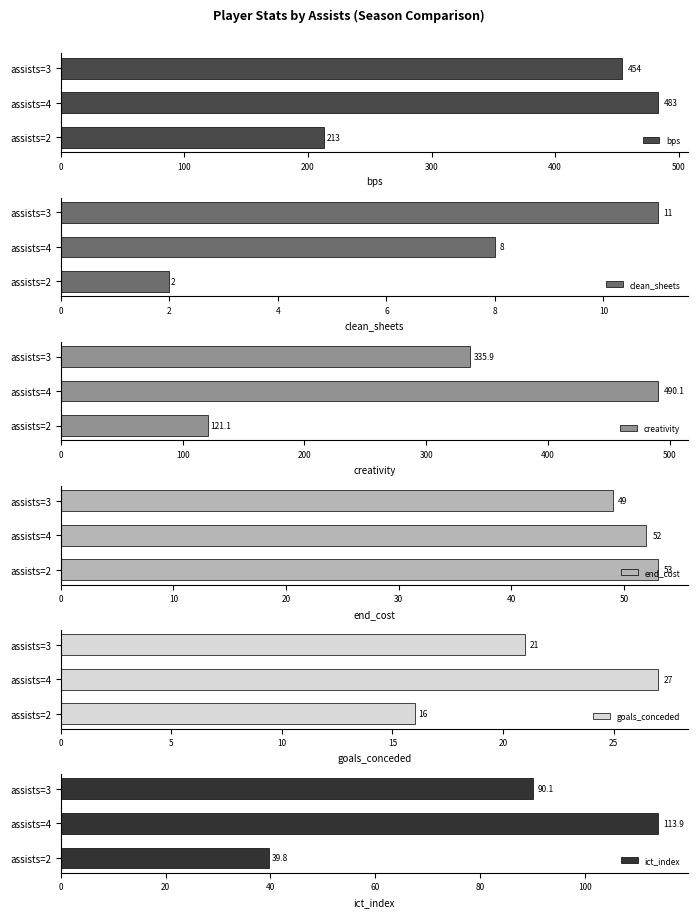

How many values in the clean_sheets series are below 8?

1